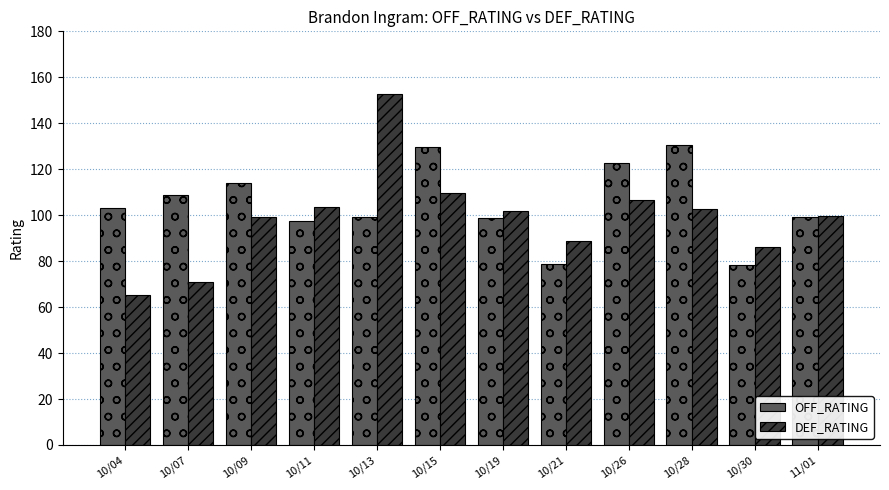

What is the average value of the DEF_RATING series?

99.0